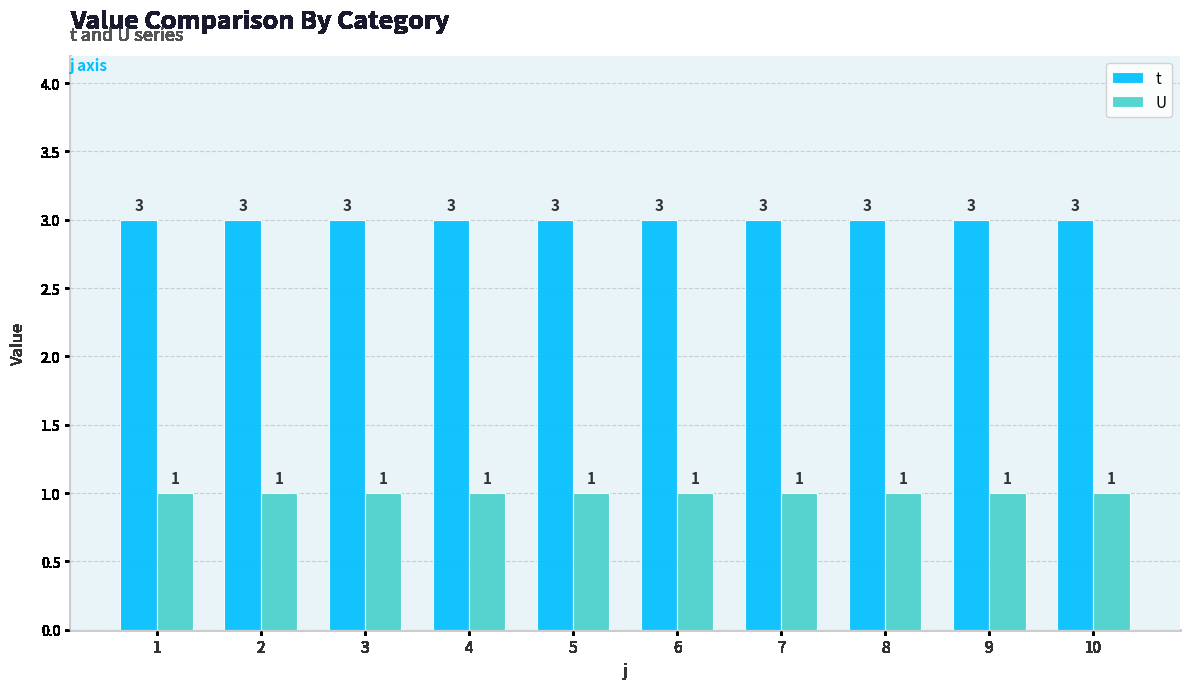

What is the difference between the highest and lowest values at 10?

2